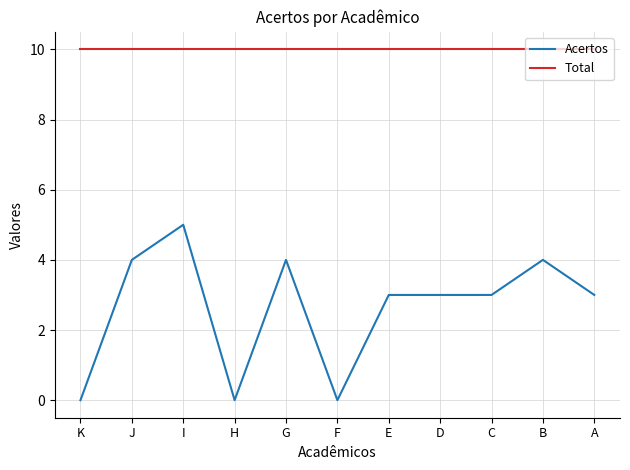

True or false: Total and Acertos cross at least once.

False